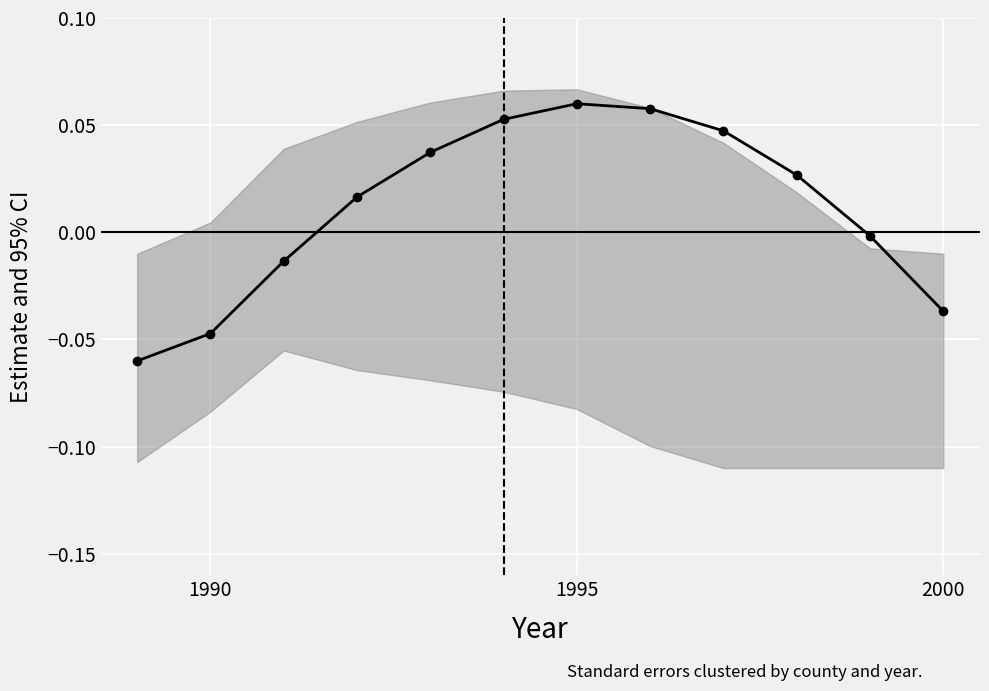

Count the number of categories in the chart.

12